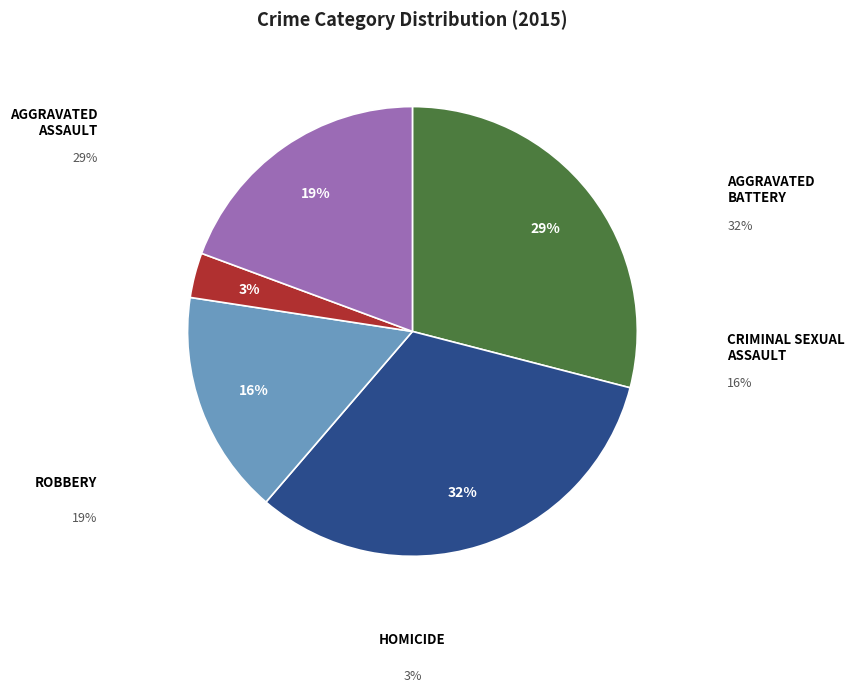

How many slices are in this pie chart?

5